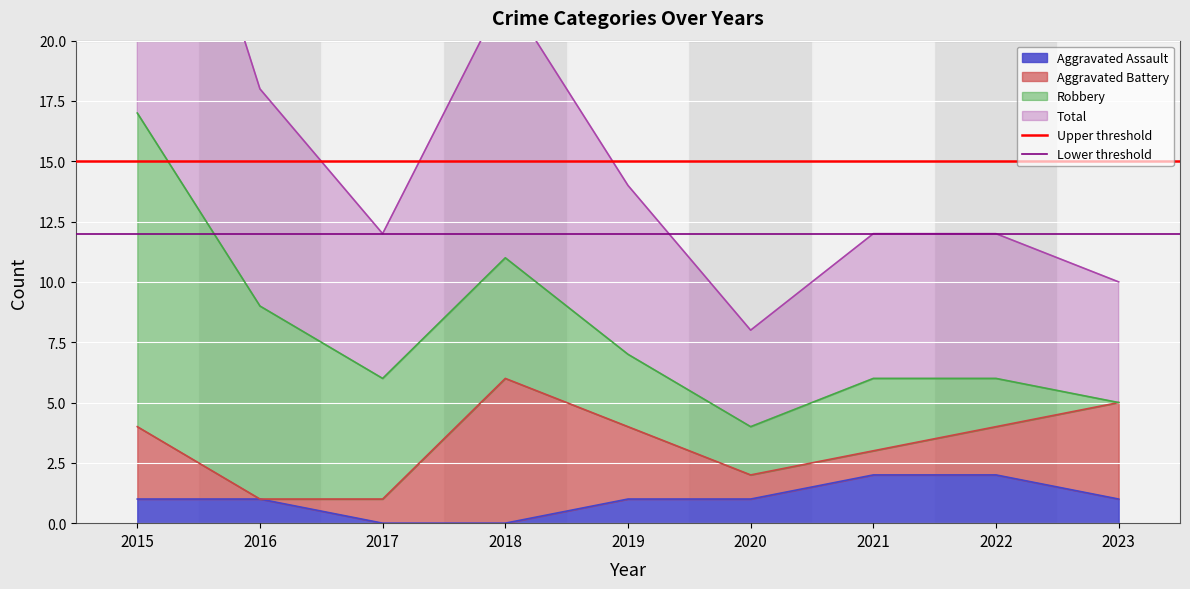

Is it true that Aggravated Assault equals 0 at 2017?

True